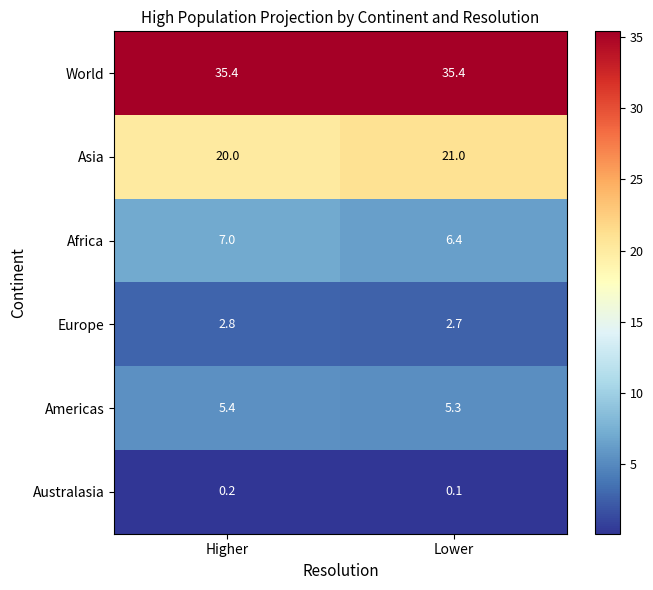

Where is Americas nearest to the value 5?

Lower